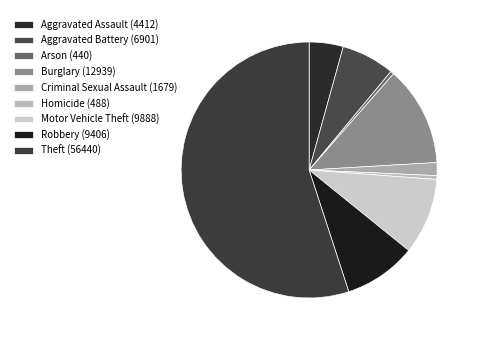

Between Criminal Sexual Assault and Aggravated Assault, which is larger?

Aggravated Assault